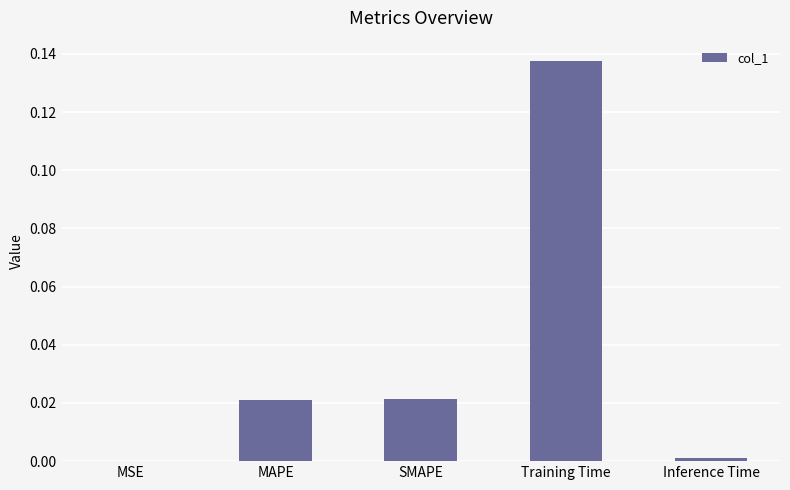

Is it true that the value at SMAPE is 0.0?

True